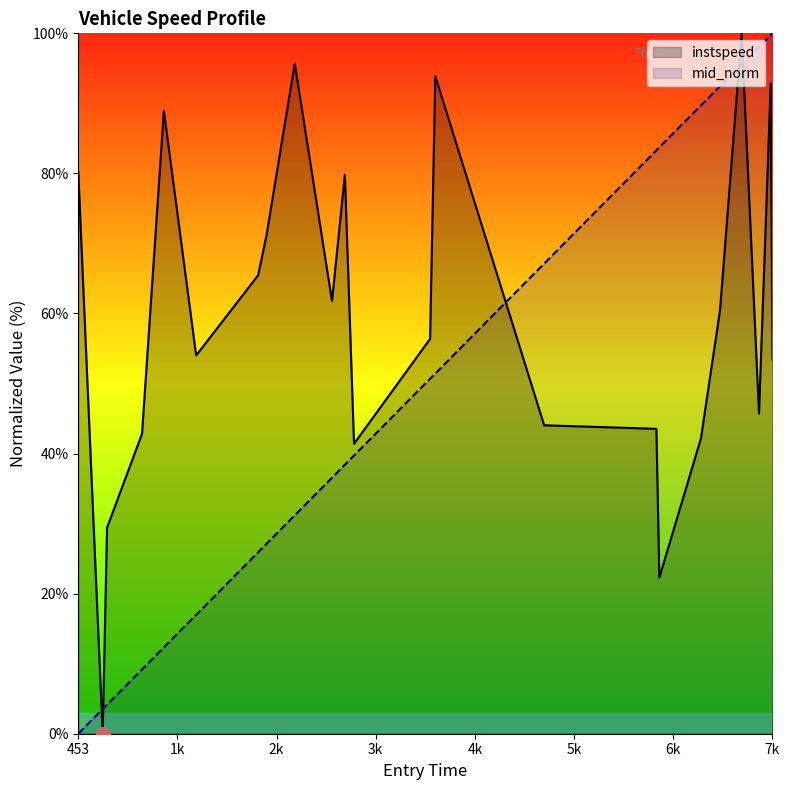

Reading left to right, transcribe all the data shown in this chart.

instspeed: 80.2	0.0	29.4	42.8	88.9	54.0	65.5	71.1	95.7	61.8	79.8	41.4	56.4	93.9	44.0	43.5	22.3	42.2	60.4	100.0	45.7	92.9	53.4
mid_norm: 0.0	3.5	4.1	9.2	12.3	17.0	25.9	27.1	31.2	36.5	38.4	39.7	50.7	51.4	67.1	83.3	83.7	89.7	92.5	95.6	98.1	99.7	100.0